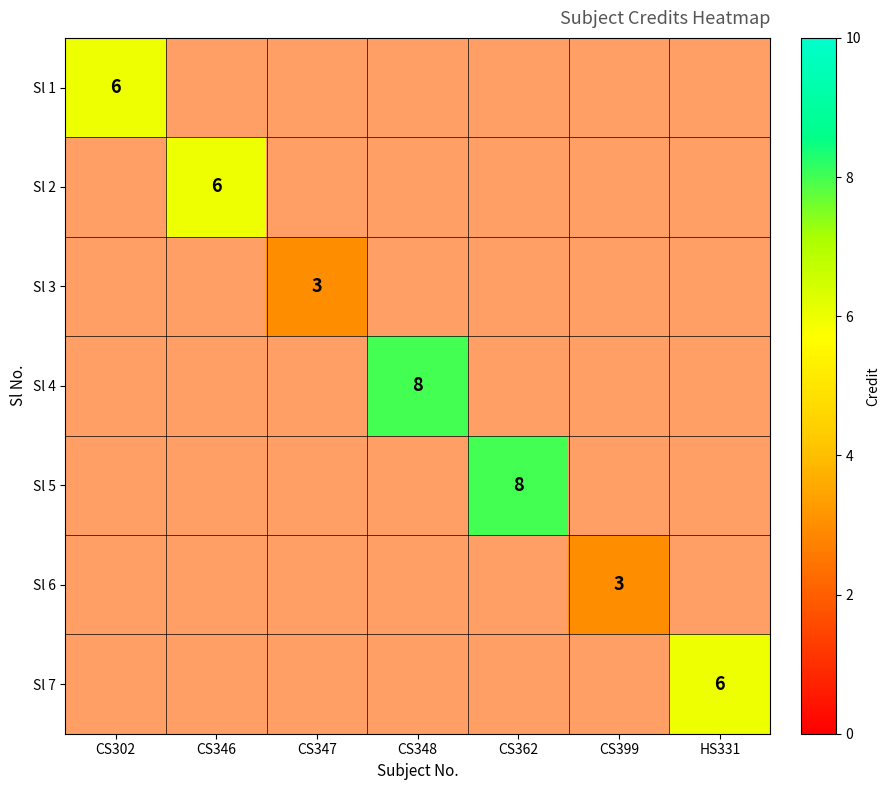

What is the lowest value of the Sl 4 series?

2.0